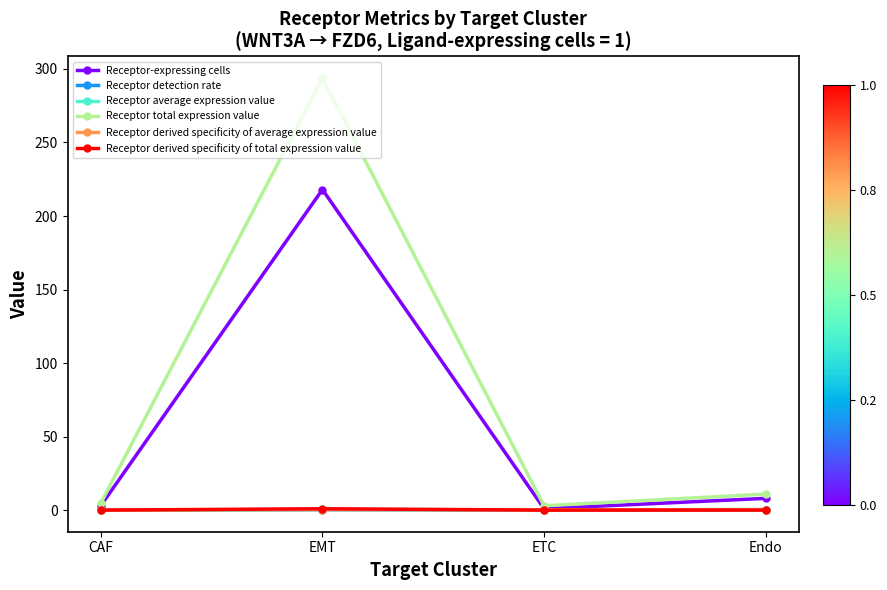

True or false: Receptor average expression value has more than 2 interior local peaks.

False